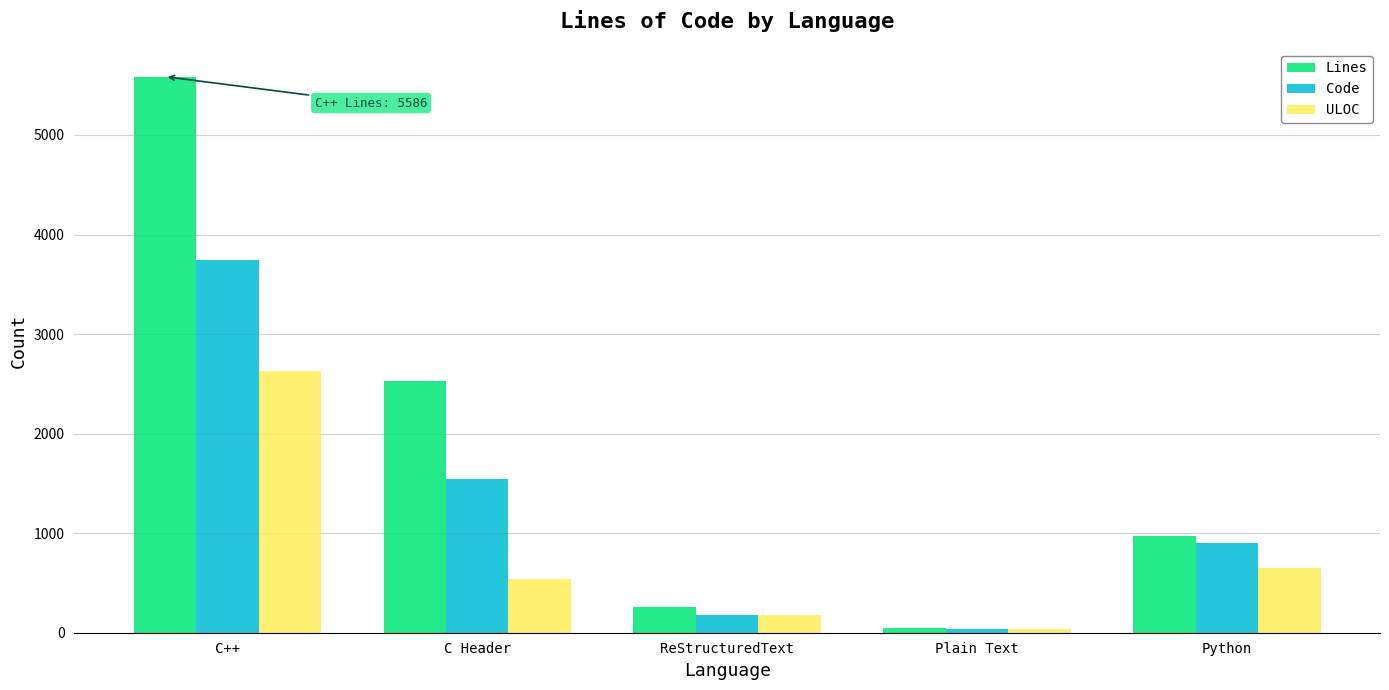

List the series in order of their peak value, highest first.

Lines, Code, ULOC